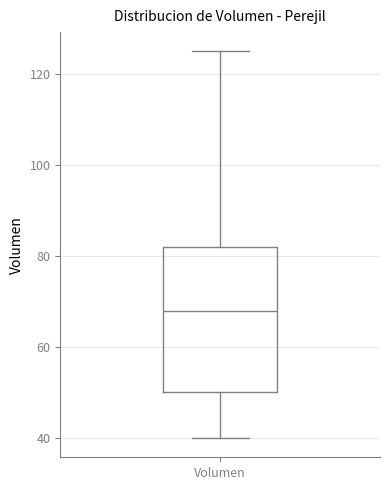

Transcribe this box plot: give where the median line is, the range the box spans, and where the two whiskers end, as read against the y-axis. The values are not printed on the chart, so give them approximately, as read against the axis.

median 68, box 50 to 82, whiskers 40 to 126